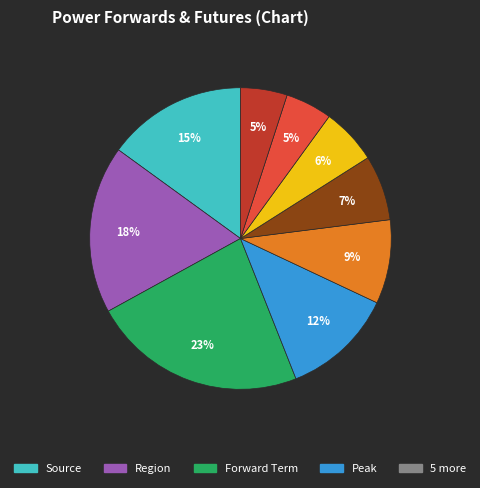

Count the number of slices in the pie.

9